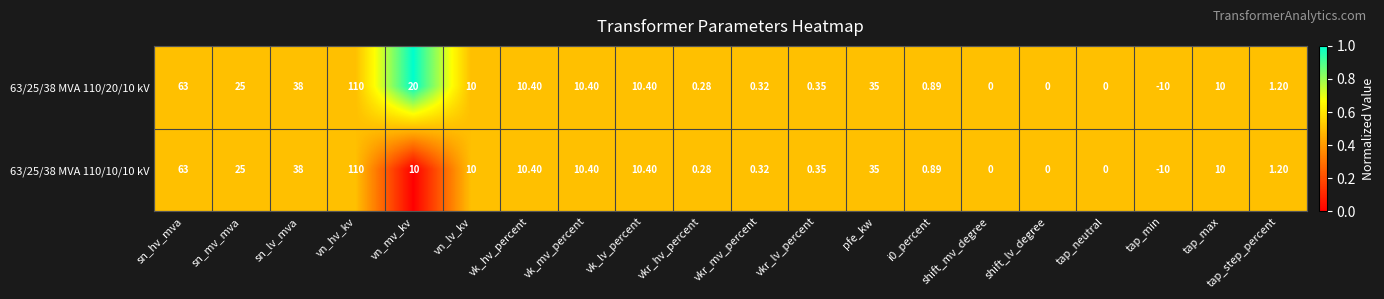

What is the total value across all series at vkr_hv_percent?

0.6